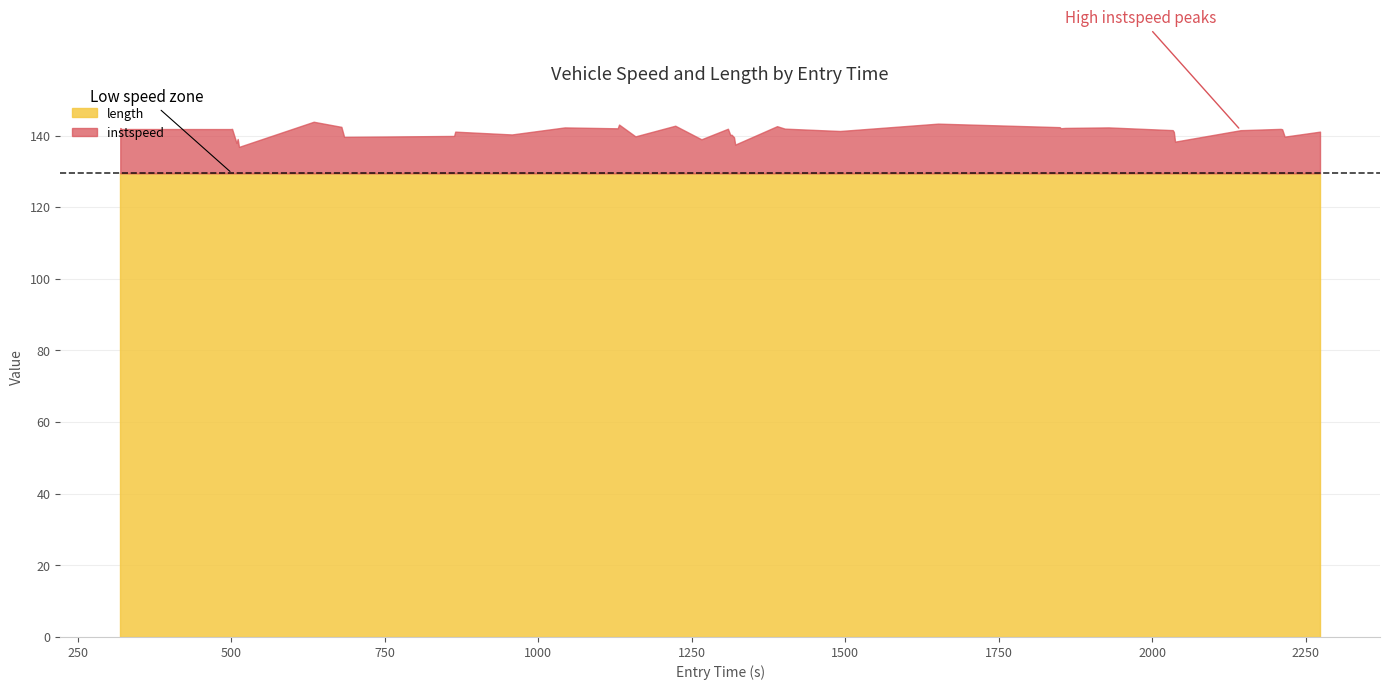

What is the minimum value for length?

129.5